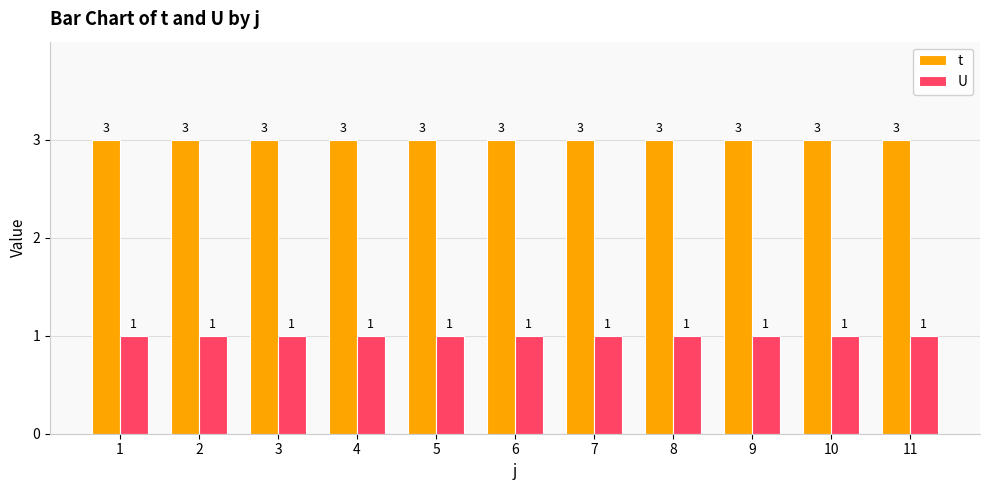

Reading left to right, transcribe all the data shown in this chart.

t: 3	3	3	3	3	3	3	3	3	3	3
U: 1	1	1	1	1	1	1	1	1	1	1